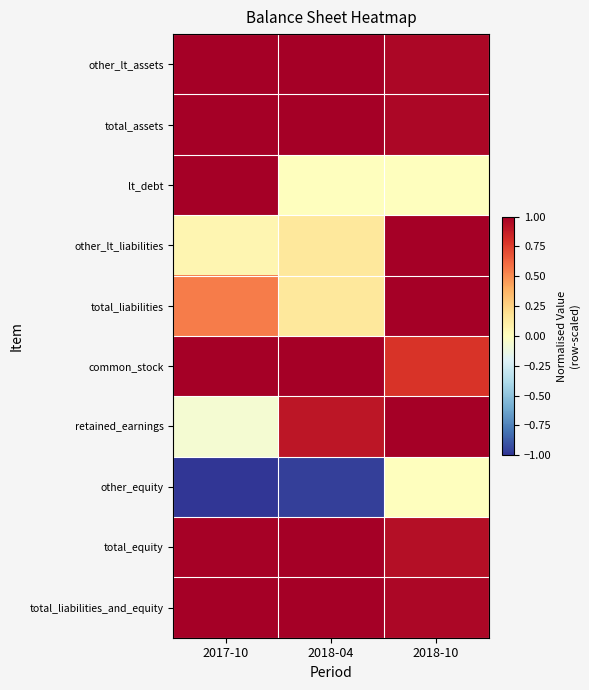

At which category does the chart reach its minimum across all series?

2017-10